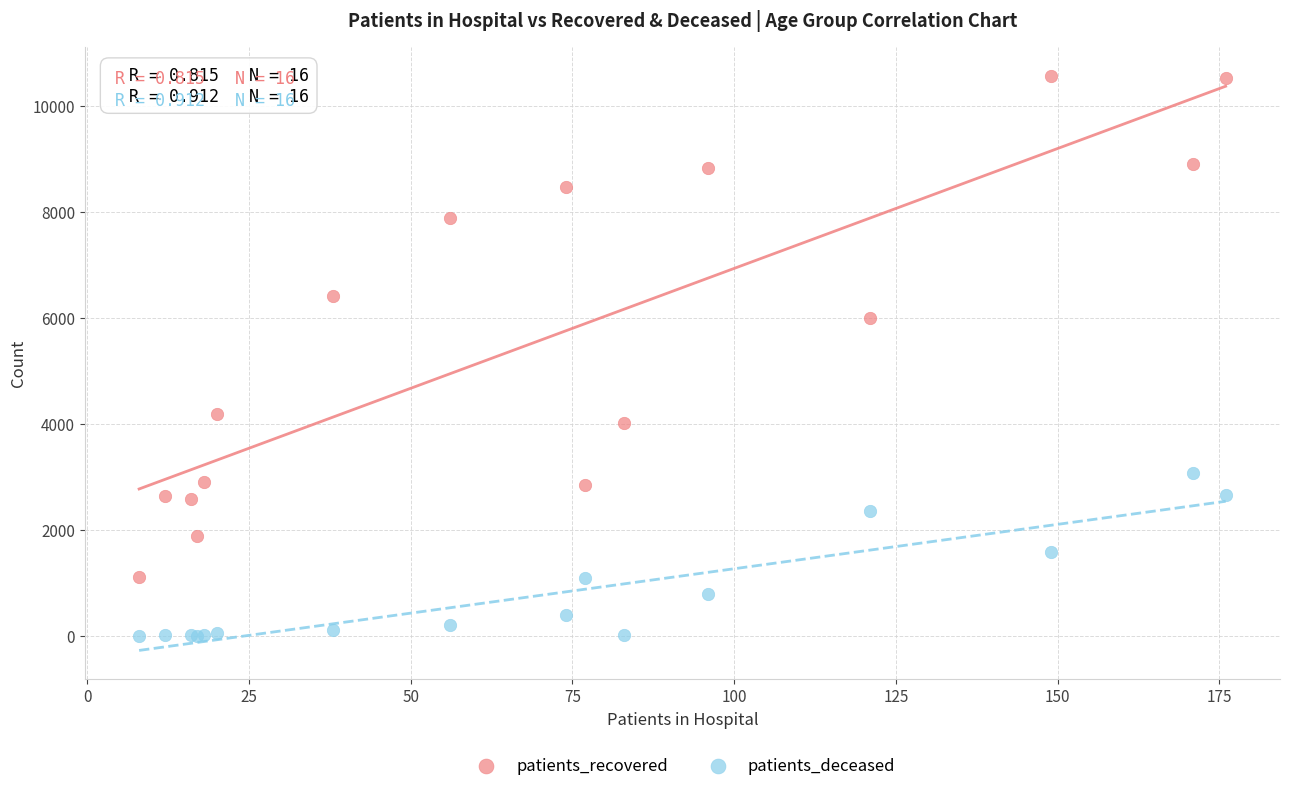

Which series contains the lowest Y value?

patients_deceased